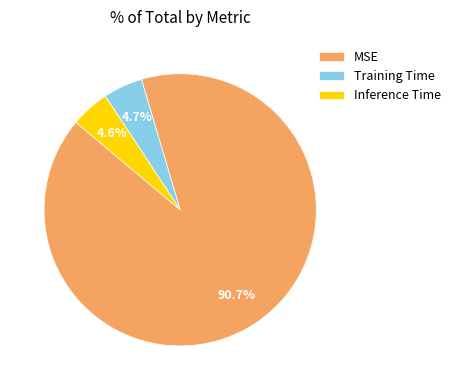

To the nearest percent, what is the difference between the Inference Time and MSE slice percentages?

86%